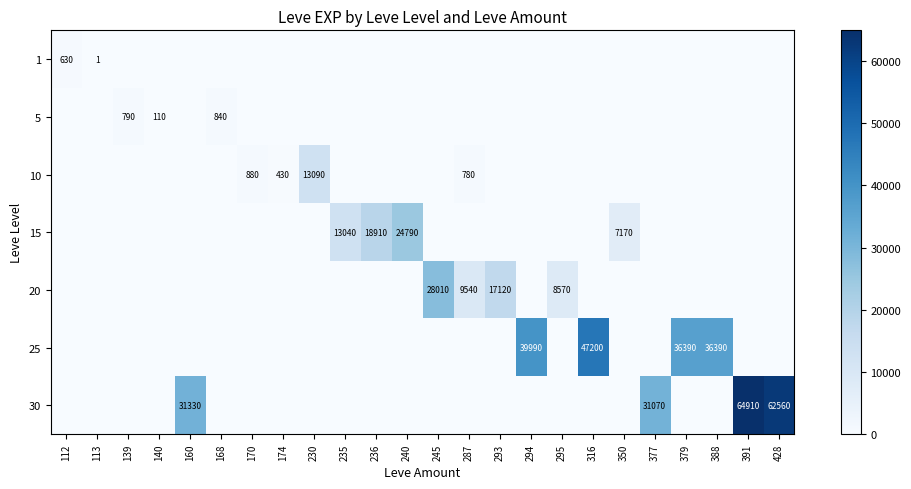

What is the difference between the highest and lowest values at 168?

840